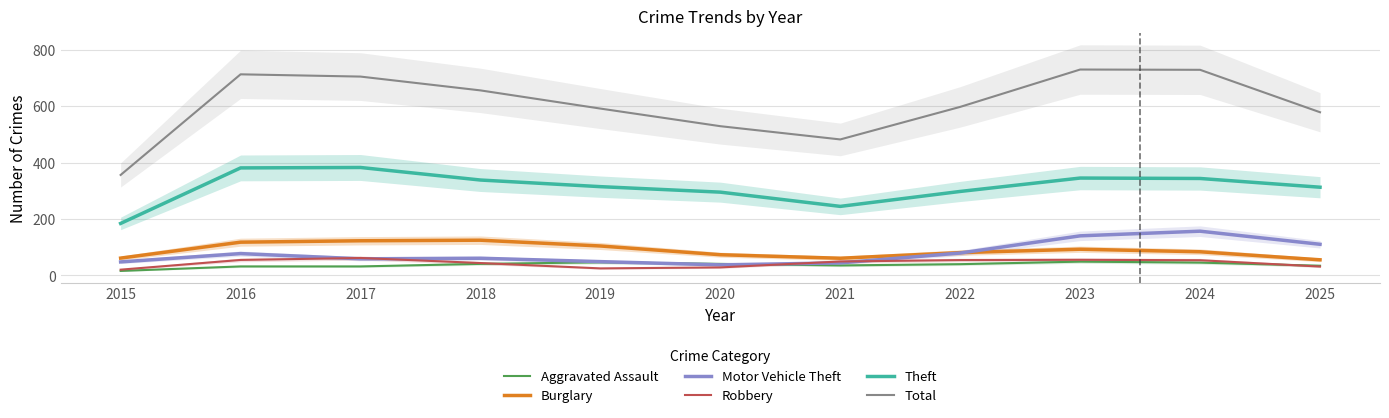

True or false: Burglary has a value of 34.9 at 2021.

False